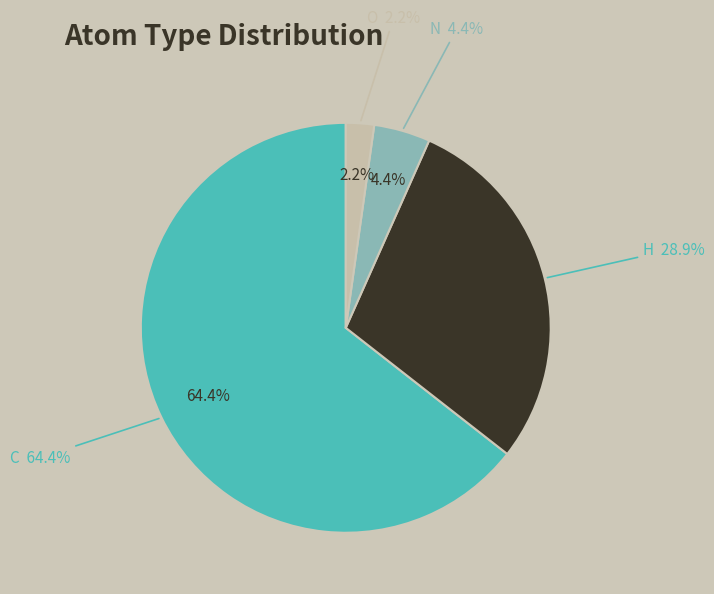

Which category accounts for the majority?

C